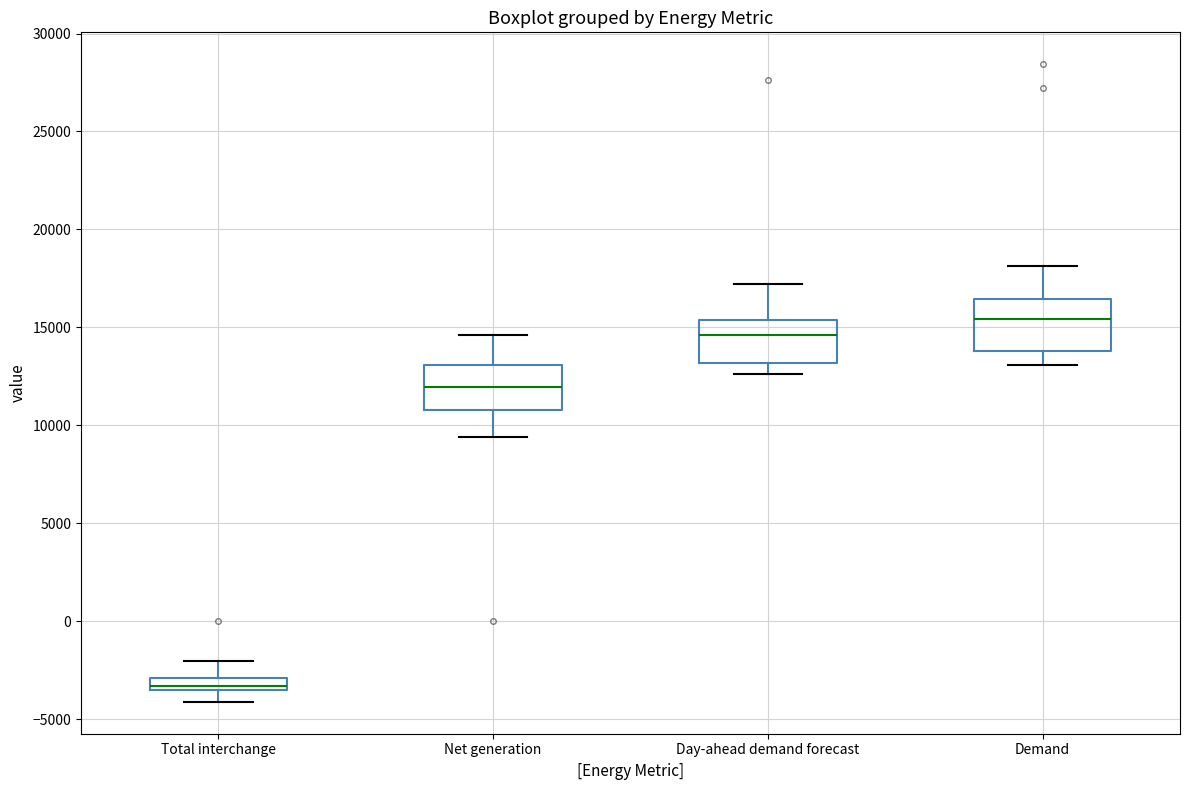

Which box has the highest median line?

Demand